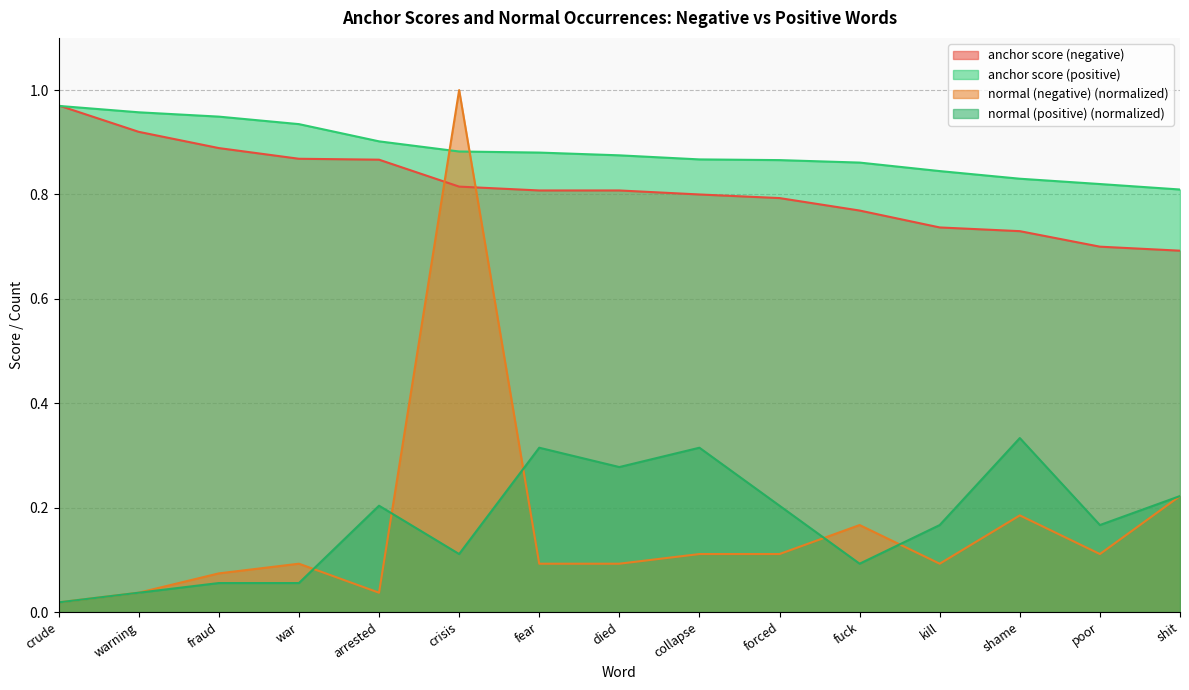

Between collapse and shame, which series saw the biggest shift?

normal (negative)